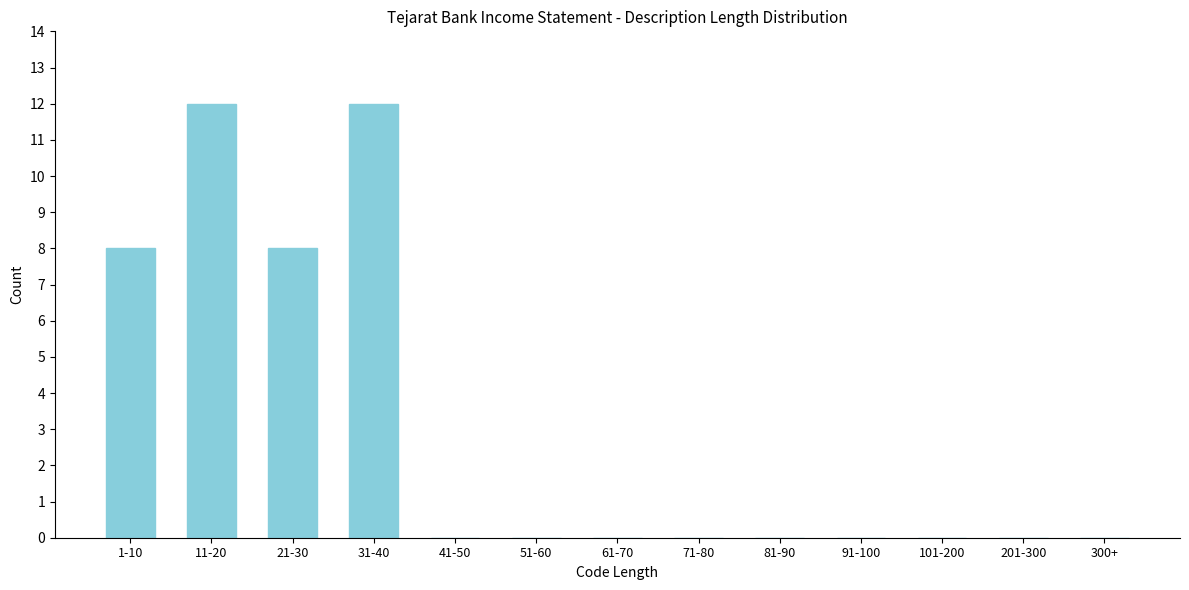

Reading right to left, what are all the values shown in this chart?

300+=0	201-300=0	101-200=0	91-100=0	81-90=0	71-80=0	61-70=0	51-60=0	41-50=0	31-40=12	21-30=8	11-20=12	1-10=8